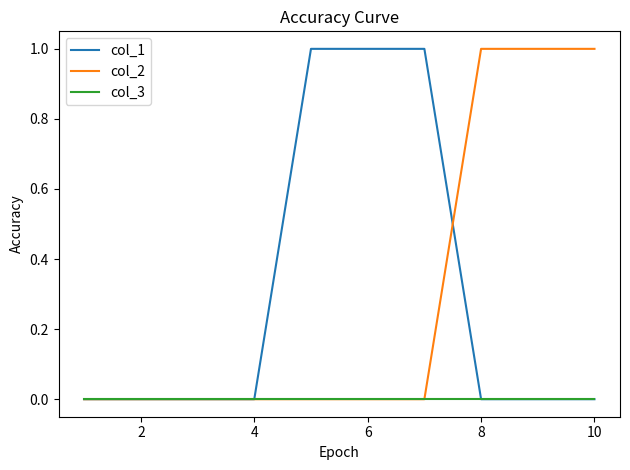

What are all the series names shown in the legend?

col_1, col_2, col_3